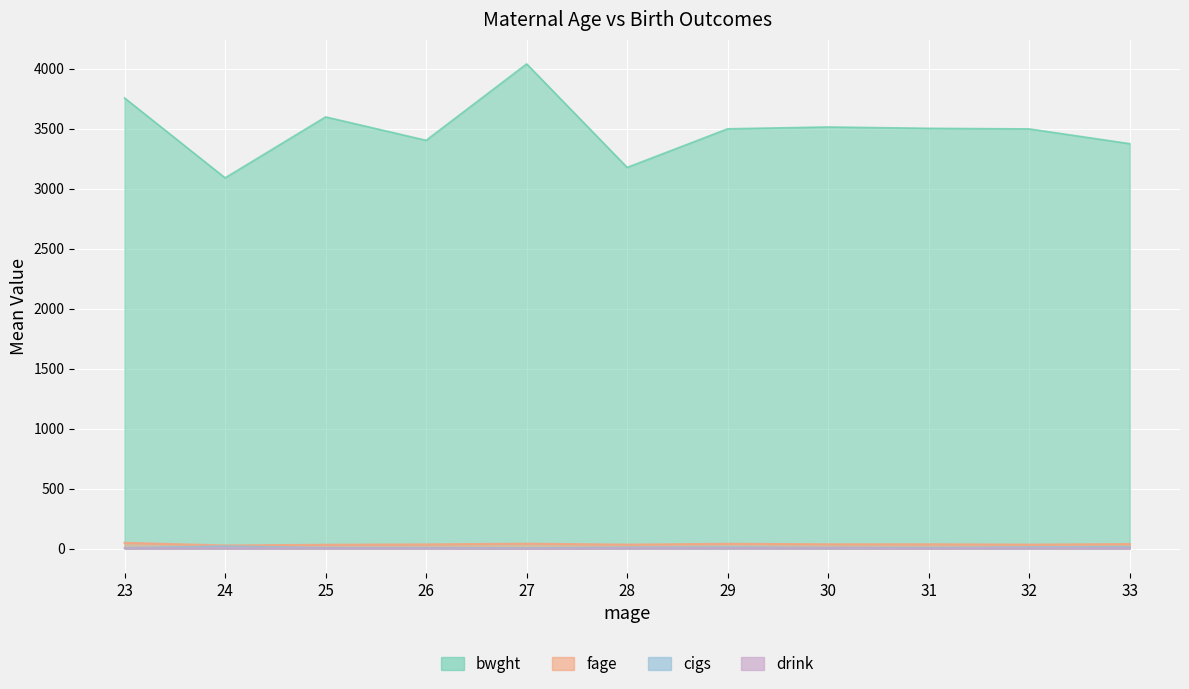

What is the total value across all series at 33?

3433